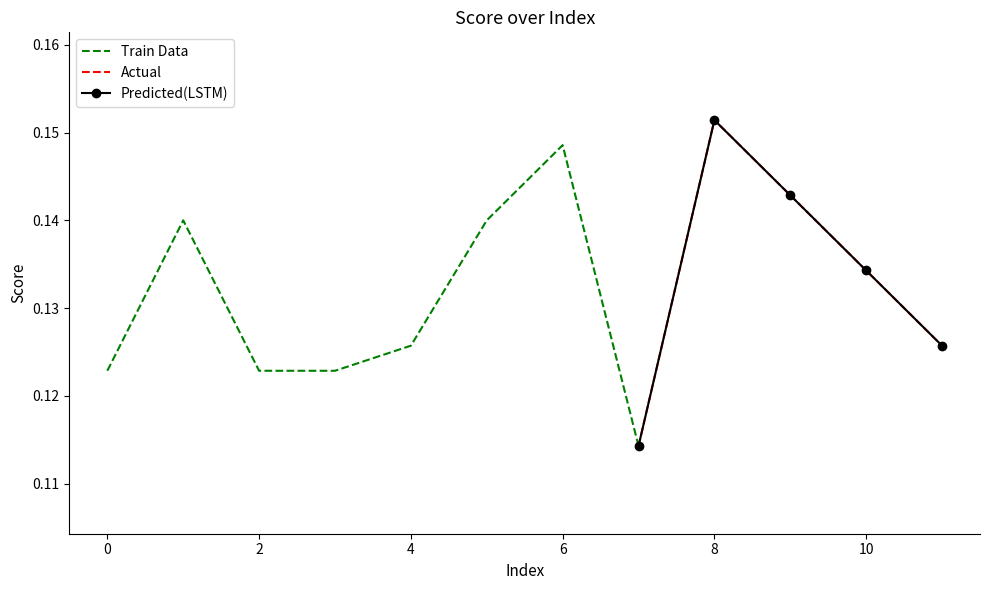

How many interior local peaks (higher than both neighbors) does the data have?

3